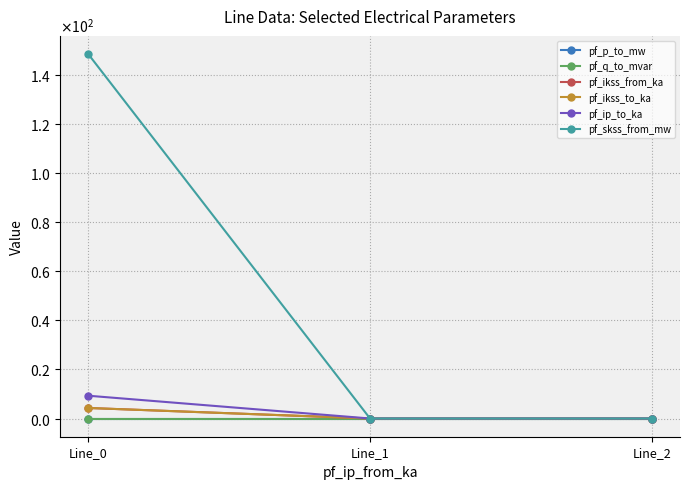

Reading left to right, extract all data points from this chart.

pf_p_to_mw: -0.0	0.0	0.0
pf_q_to_mvar: -0.0	-0.0	-0.0
pf_ikss_from_ka: 4.3	0.0	0.0
pf_ikss_to_ka: 4.3	0.0	0.0
pf_ip_to_ka: 9.3	0.0	0.0
pf_skss_from_mw: 148.4	0.0	0.0